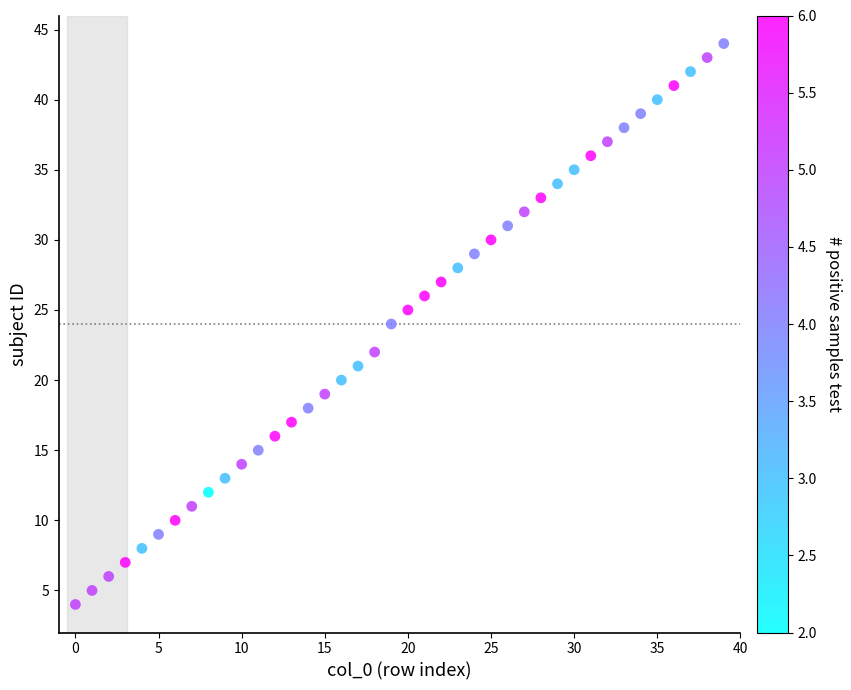

What is the range of Y values (max minus min)?

40